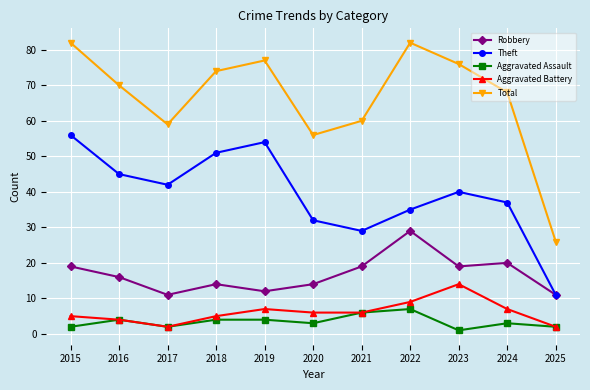

What is the sum of the Total values at 2016 and 2017?

129